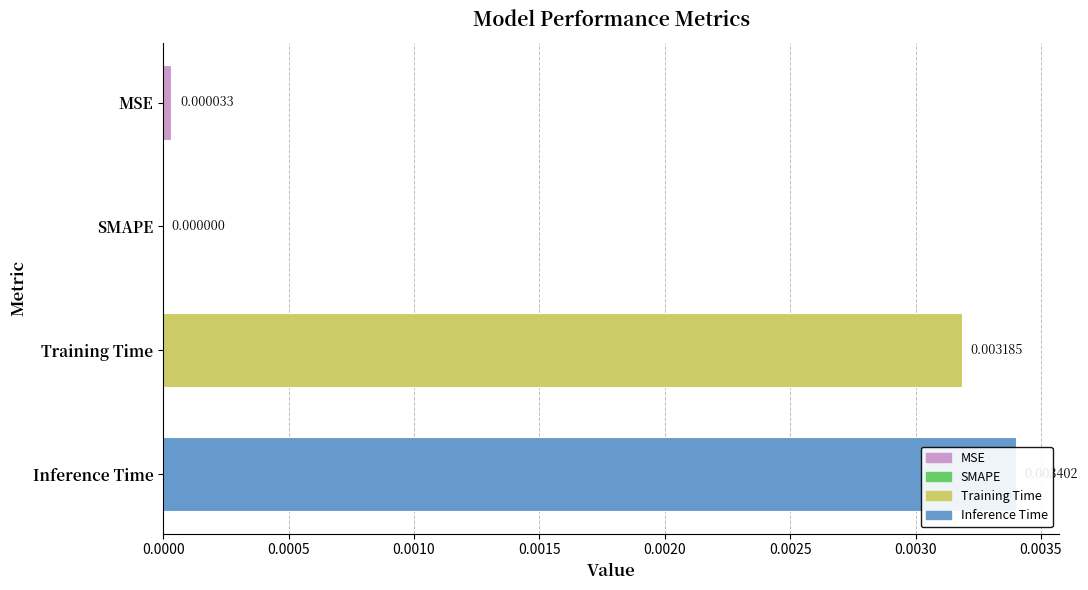

True or false: the data shows 0.0 at Training Time.

True